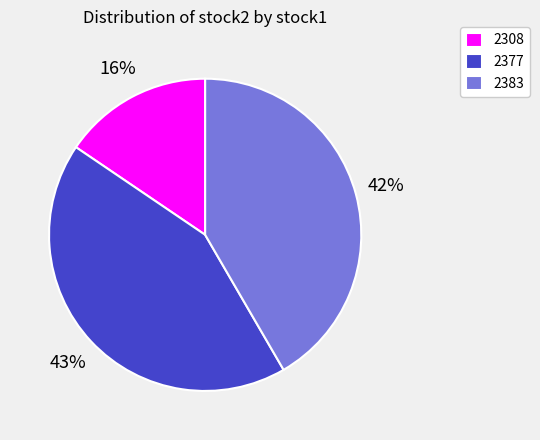

Approximately how many times larger is the value at 2377 compared to 2383?

1.0